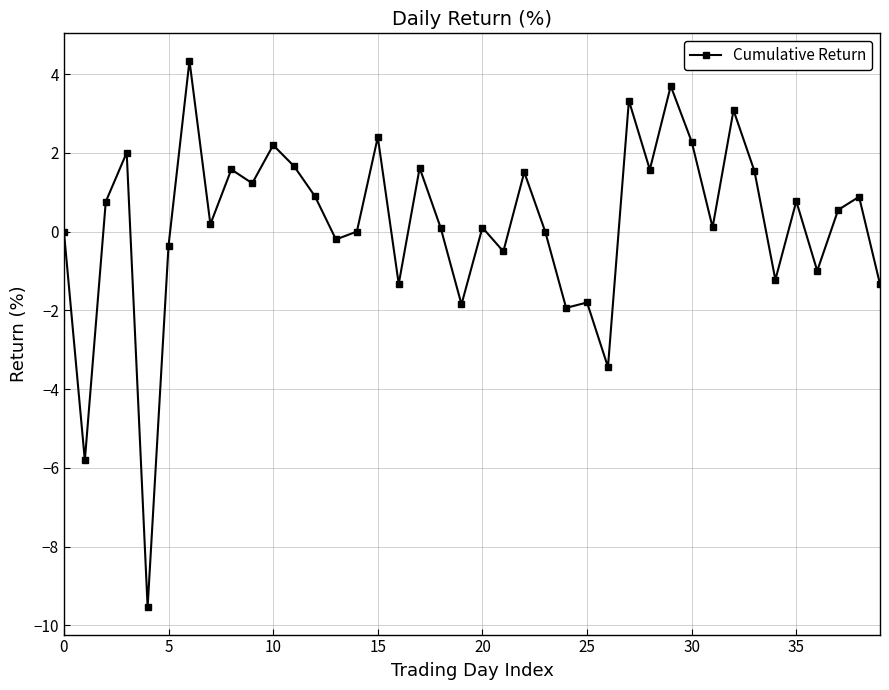

What is the difference between the maximum and second lowest values?

10.2